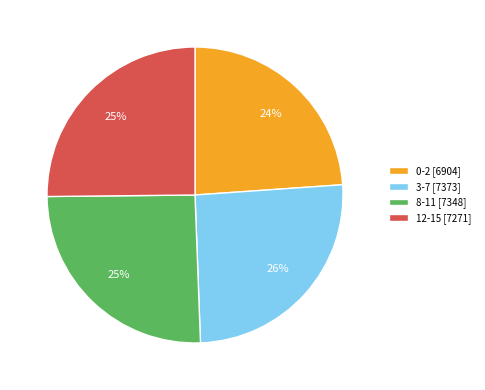

To the nearest percent, what percentage of the pie is 8-11?

25%